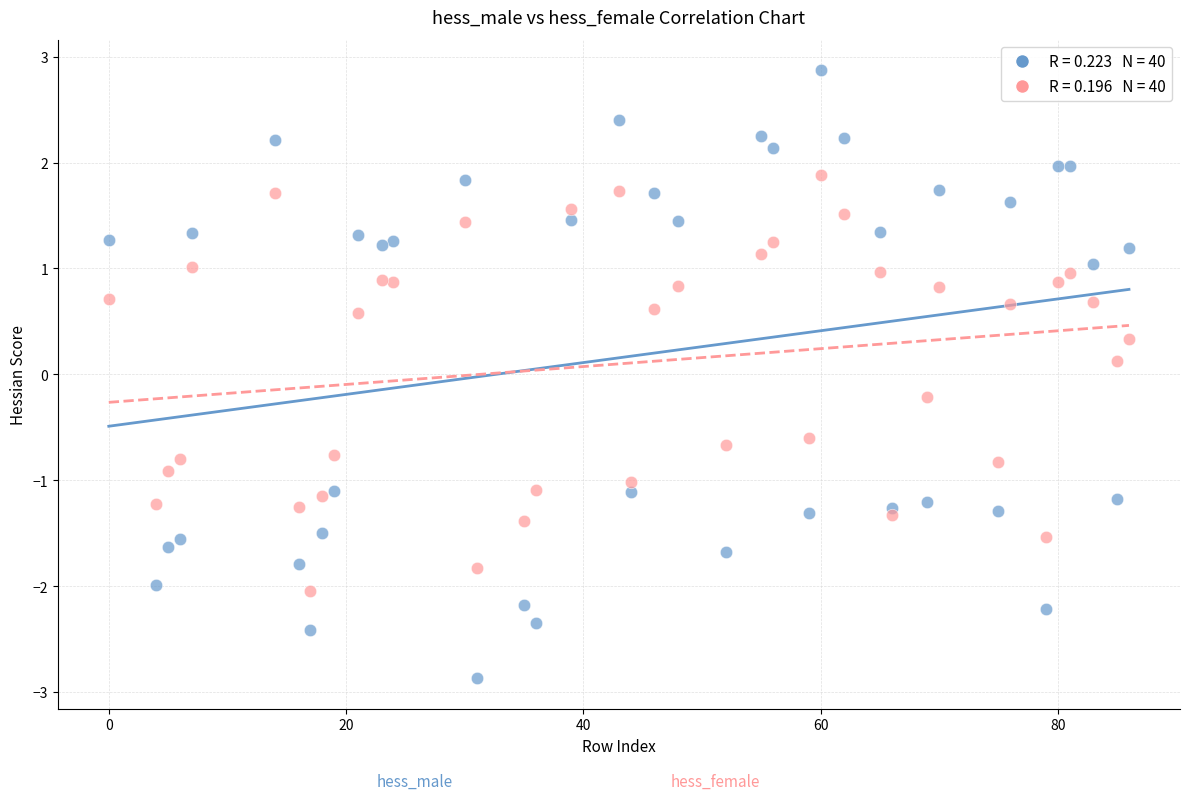

Across all data points, what is the range of Y values (max minus min)?

5.7